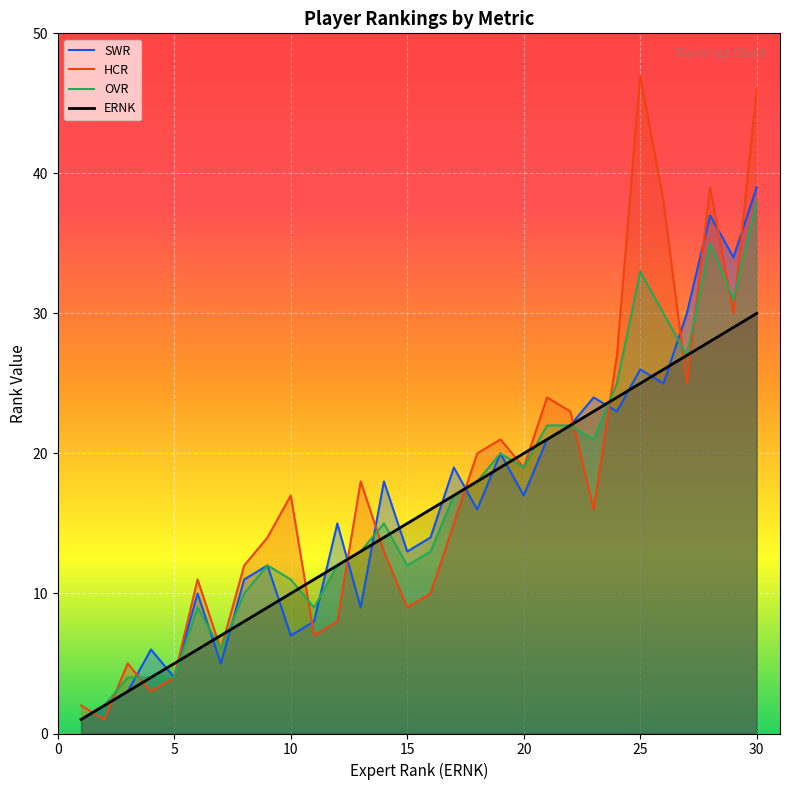

How many data points does each series have?

30